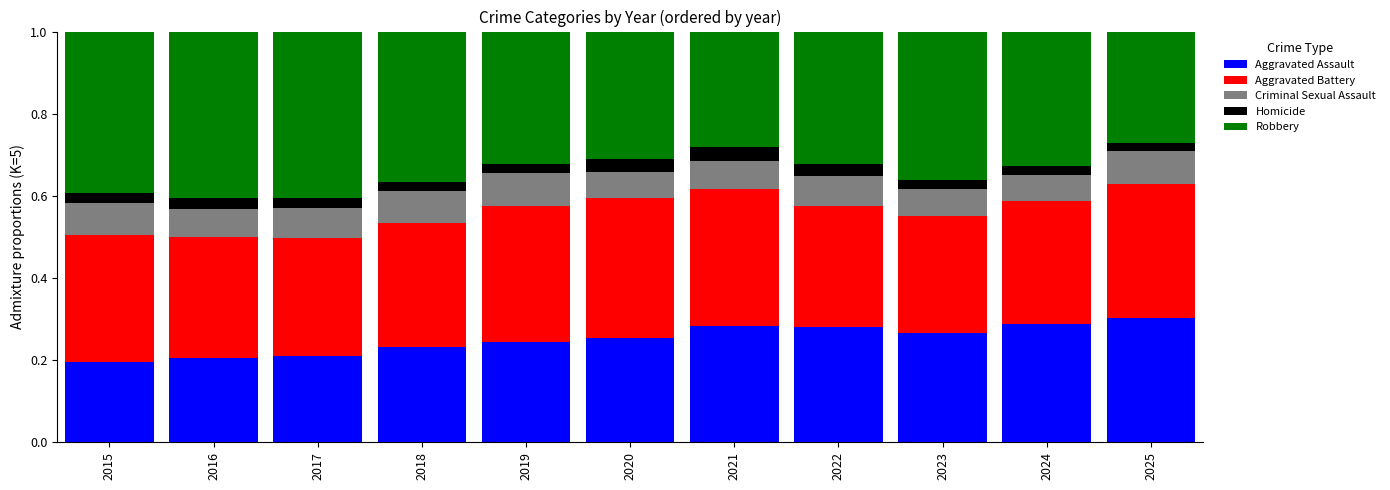

Is it true that Aggravated Assault equals 0.3 at 2016?

False